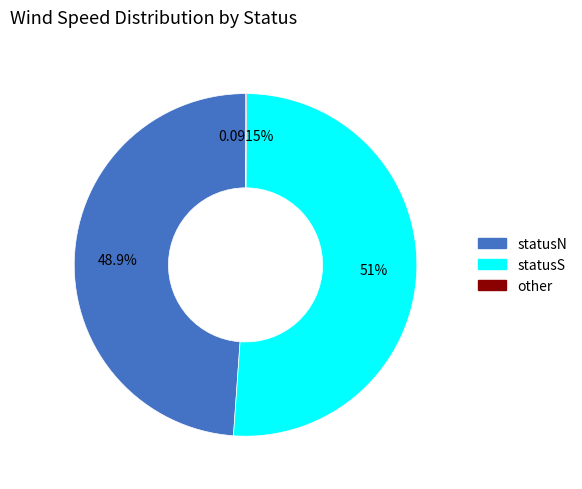

Is there any slice that represents more than half of the pie?

Yes